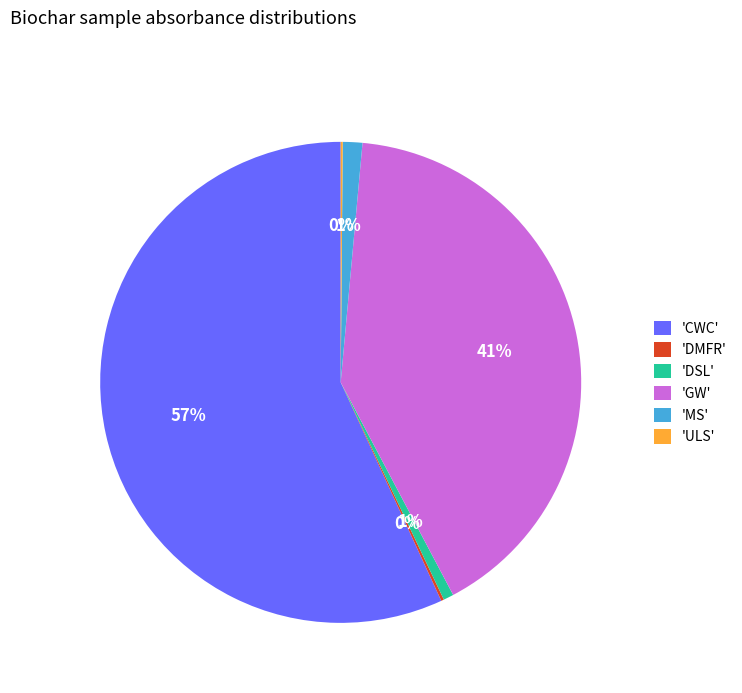

What is the majority slice?

'CWC'